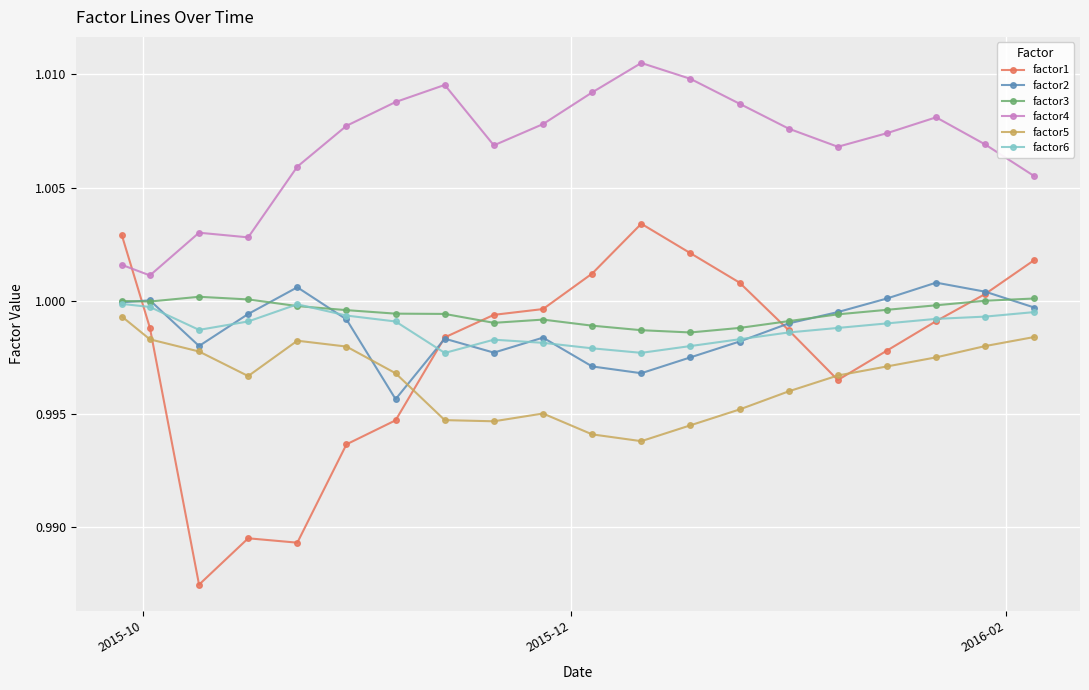

After their last crossing, which series has the higher values: factor3 or factor1?

factor1